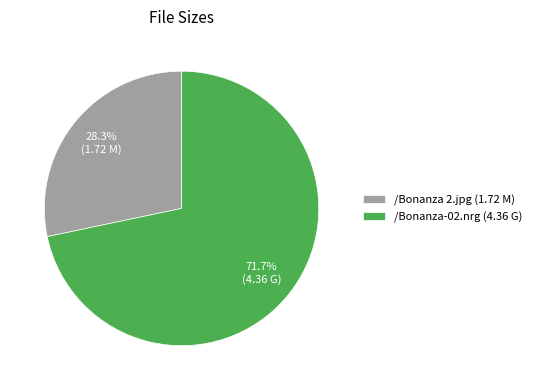

Rank the categories by value from lowest to highest.

/Bonanza 2.jpg, /Bonanza-02.nrg